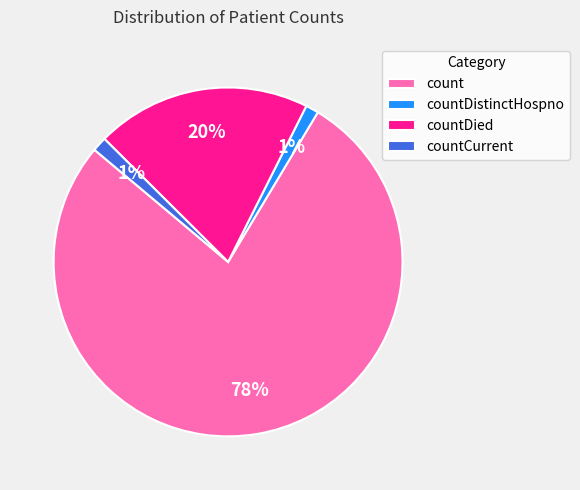

Is the sum of count and countDied greater than half?

Yes